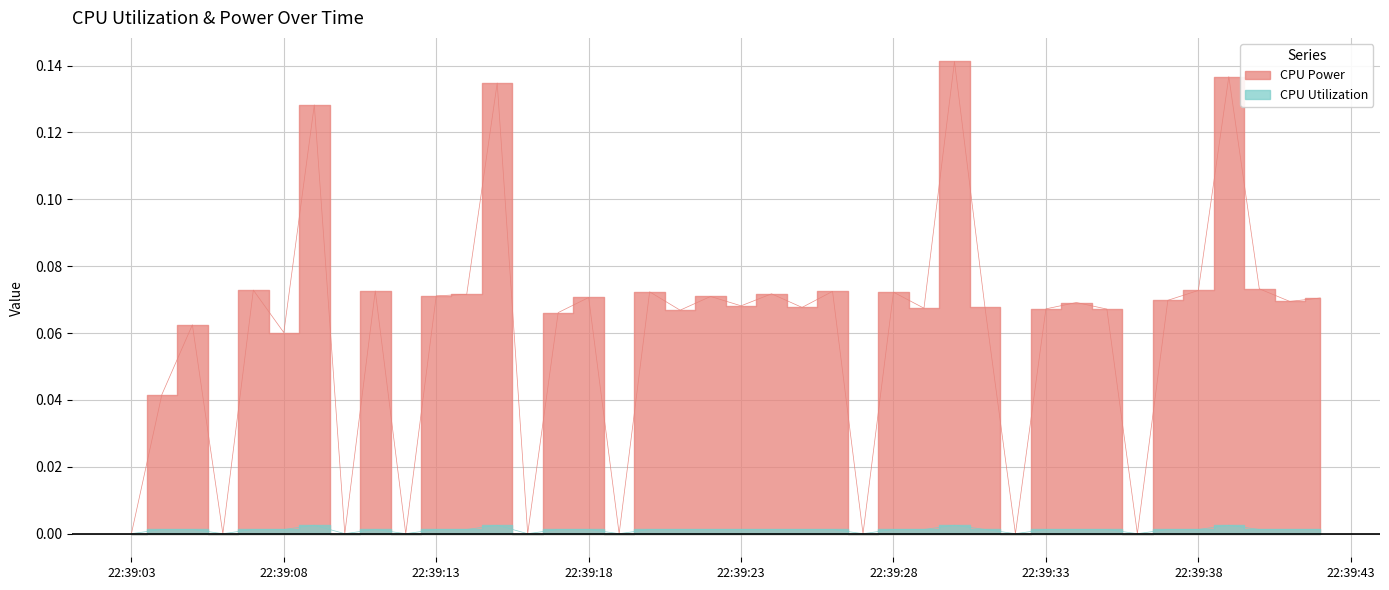

True or false: CPU Utilization has more than 2 points higher than both neighbors.

True